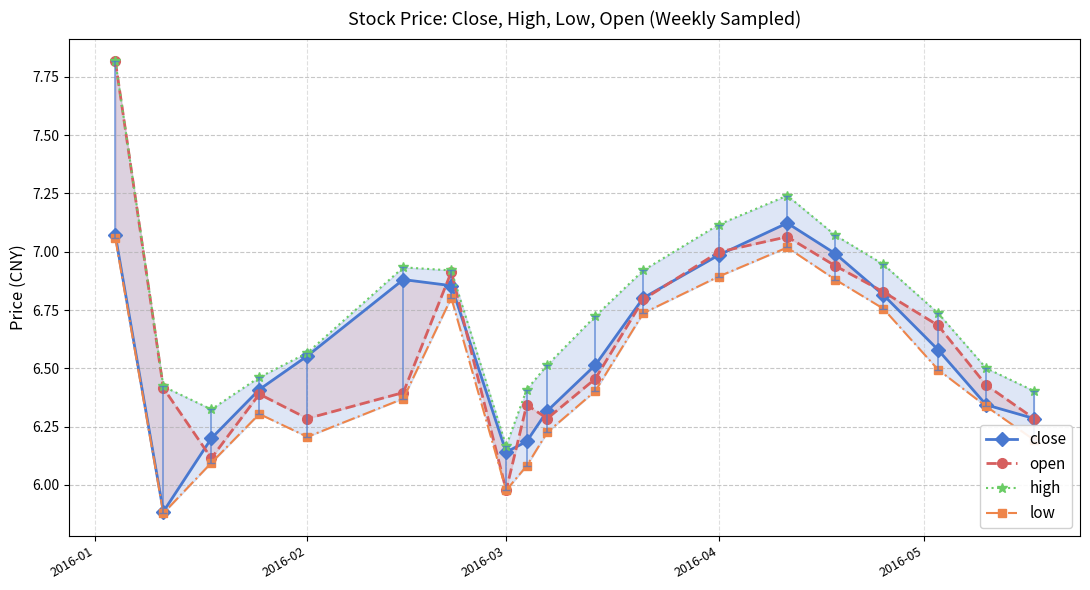

What is the difference between the maximum and minimum values in the high series?

1.7